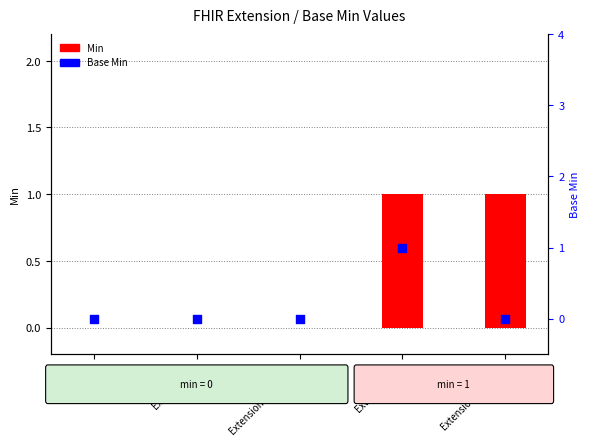

At which category is the sum across all series the highest?

Extension.url